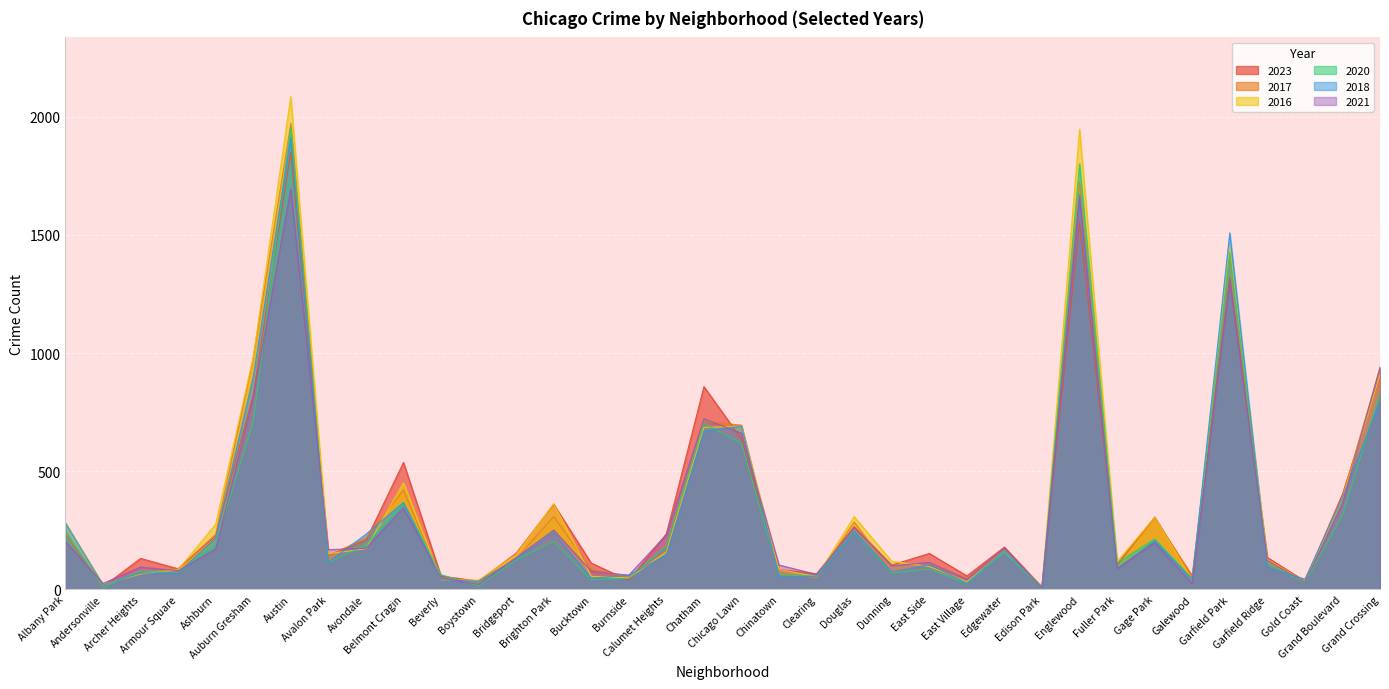

How many intersections are there between 2016 and 2023?

17